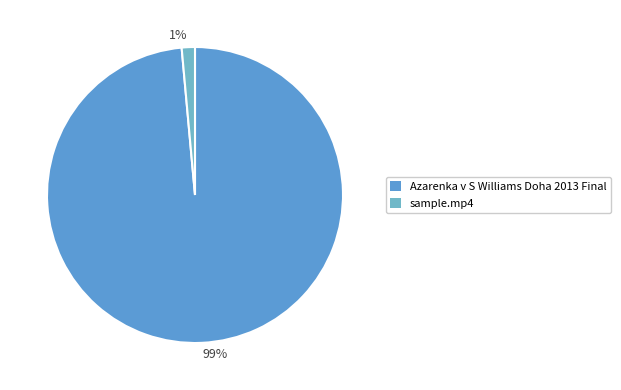

What is the smallest slice in the pie chart?

1%